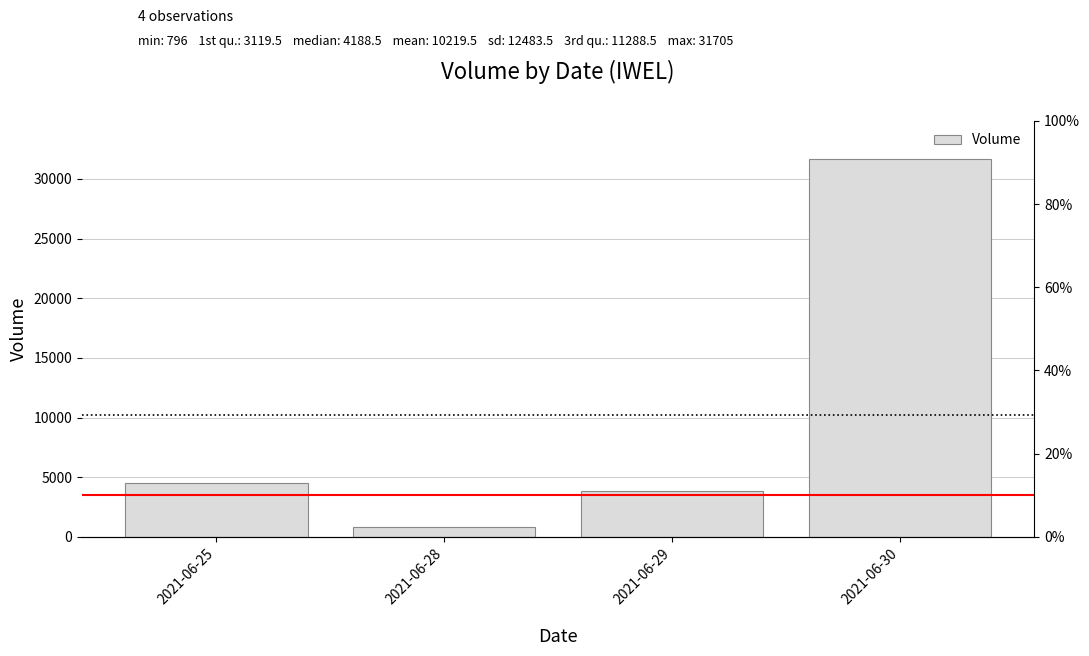

Reading left to right, what are all the values shown in this chart?

2021-06-25=4483	2021-06-28=796	2021-06-29=3894	2021-06-30=31705